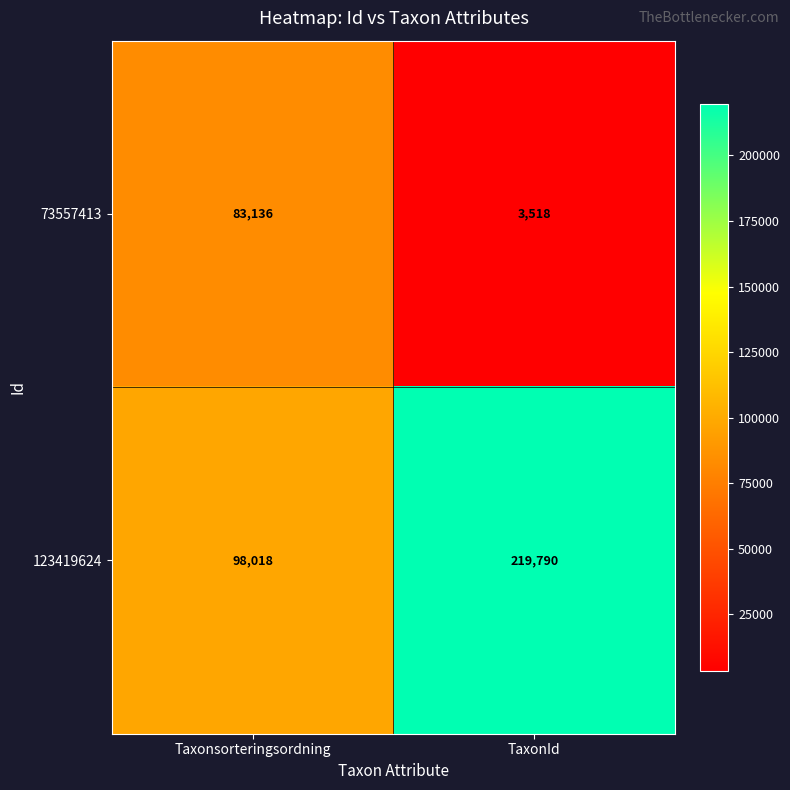

What is the average value of the 123419624 series?

158904